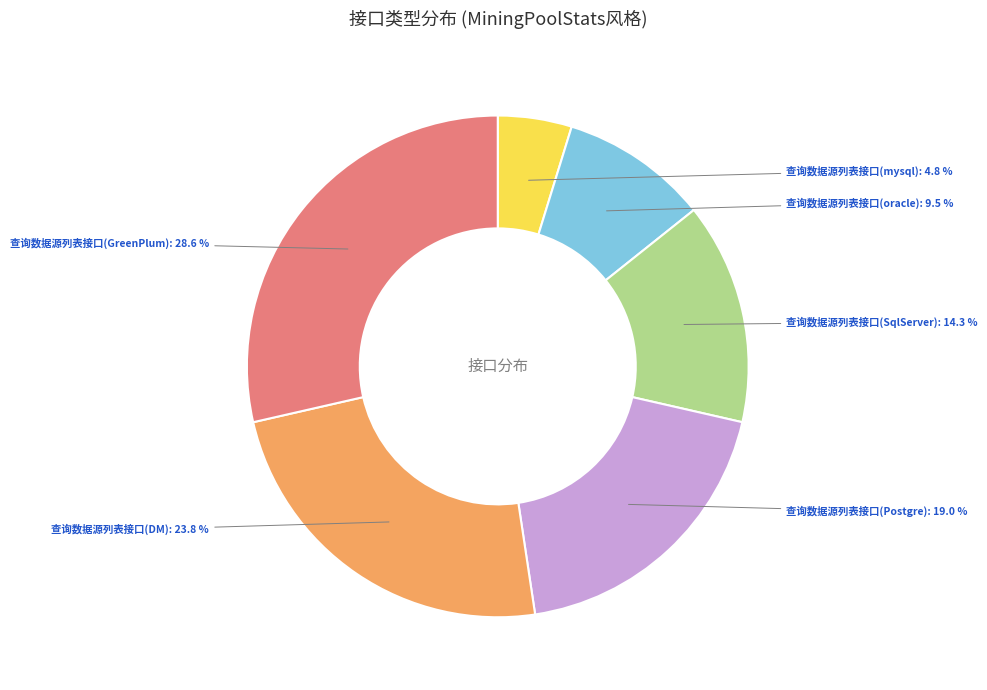

Which slice is the smallest?

查询数据源列表接口(mysql)